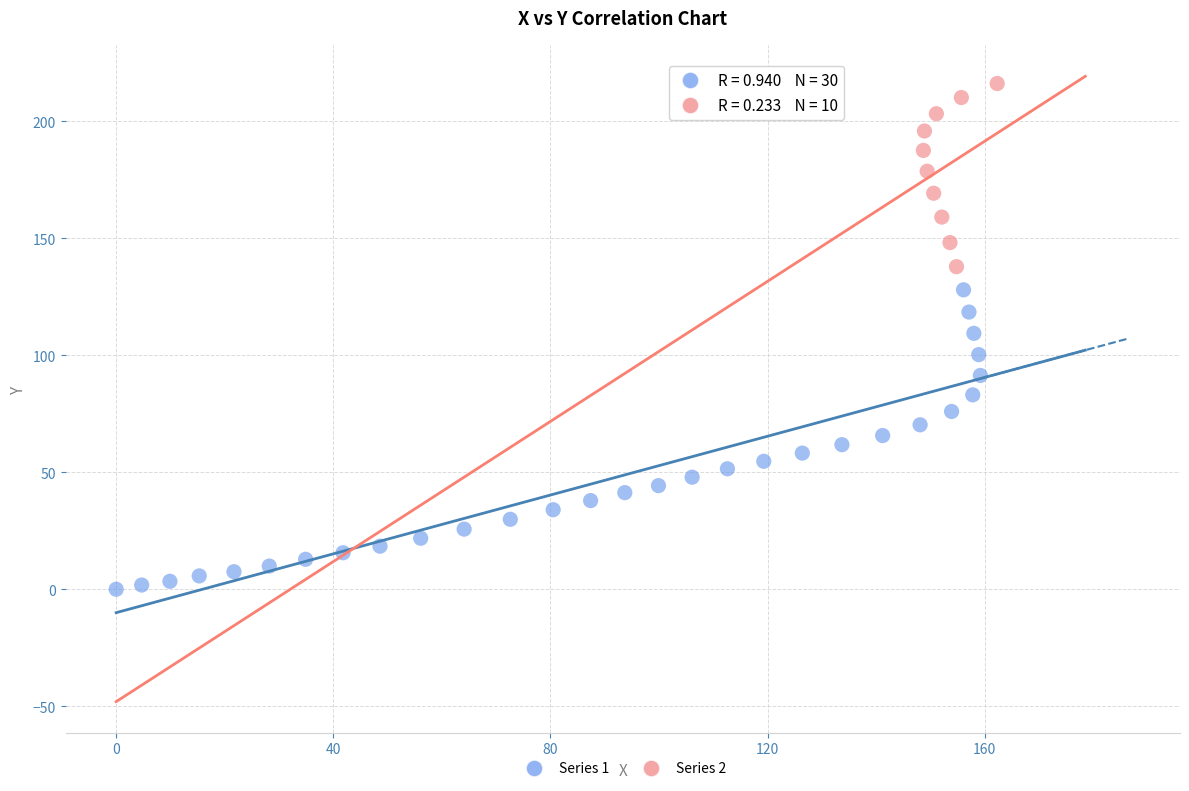

Which series reaches the maximum Y coordinate?

Series 2